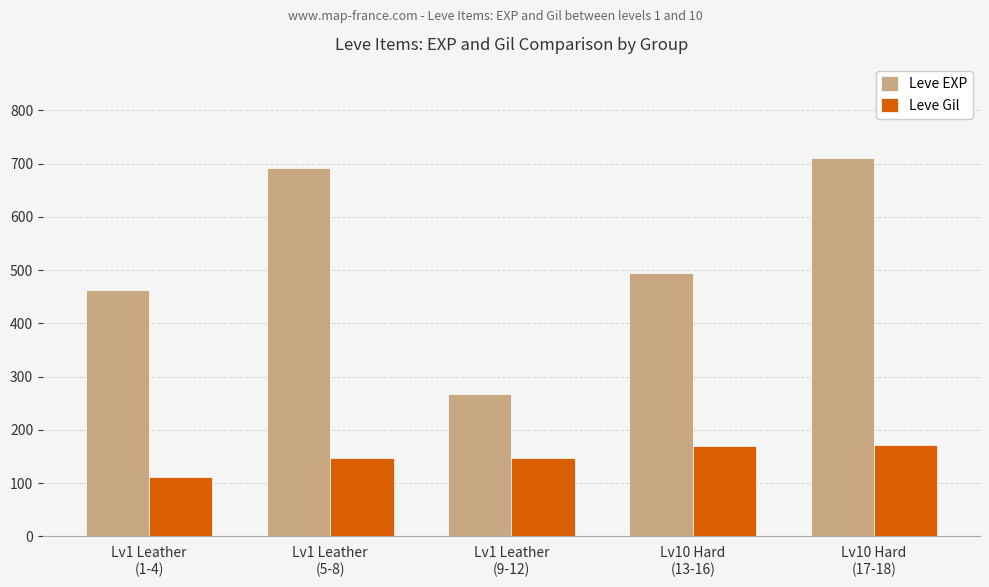

What is the sum of all Leve EXP values?

2627.5